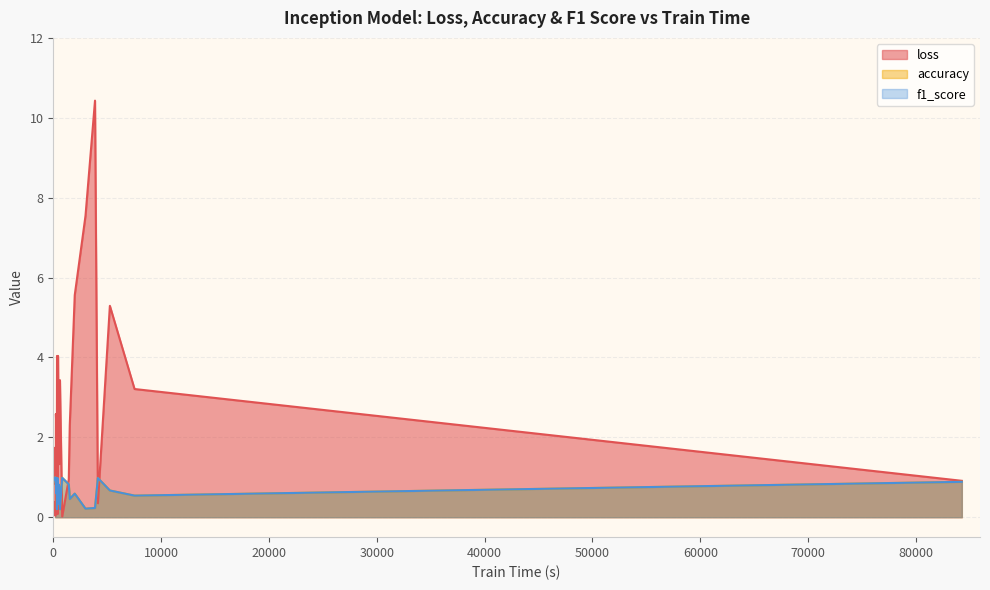

Reading left to right, extract all data points from this chart.

loss: 388=0.1	436=4.0	188=0.0	828=0.0	341=3.0	84247=0.9	267=0.1	2987=7.5	182=0.4	5247=5.3	348=4.0	420=2.0	265=2.4	562=1.3	242=2.6	1990=5.6	7536=3.2	238=0.8	4137=0.3	510=1.5	3869=10.4	203=1.7	1437=0.9	1528=2.3	618=3.4	320=0.7
accuracy: 388=1.0	436=0.3	188=1.0	828=1.0	341=0.2	84247=0.9	267=0.9	2987=0.2	182=0.9	5247=0.7	348=0.5	420=0.6	265=0.6	562=0.8	242=0.8	1990=0.6	7536=0.5	238=0.8	4137=1.0	510=0.8	3869=0.2	203=0.9	1437=0.8	1528=0.5	618=0.2	320=0.9
f1_score: 388=1.0	436=0.3	188=1.0	828=1.0	341=0.2	84247=0.9	267=0.9	2987=0.2	182=0.9	5247=0.7	348=0.5	420=0.6	265=0.6	562=0.8	242=0.8	1990=0.6	7536=0.5	238=0.8	4137=1.0	510=0.8	3869=0.2	203=0.9	1437=0.8	1528=0.5	618=0.2	320=0.9